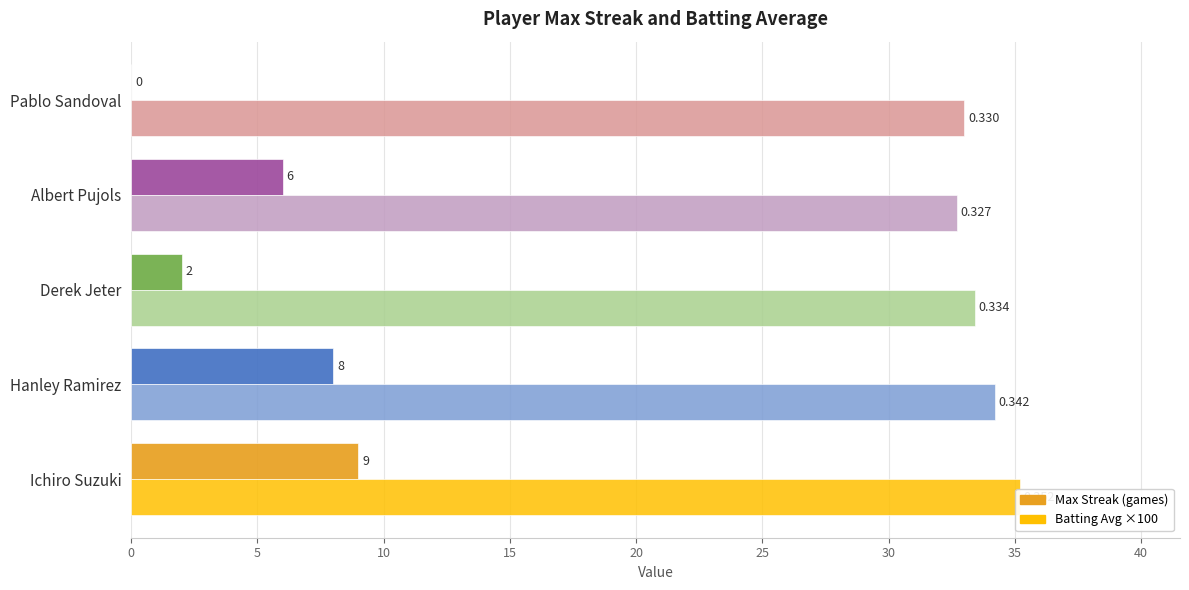

What is the value of the Max Streak bar at the 4th from the left?

6.0